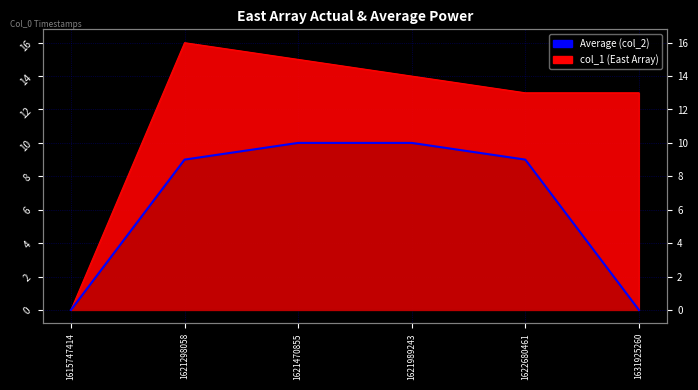

Reading left to right, extract all data points from this chart.

1615747414=0	1621298058=9	1621470855=10	1621989243=10	1622680461=9	1631925260=0